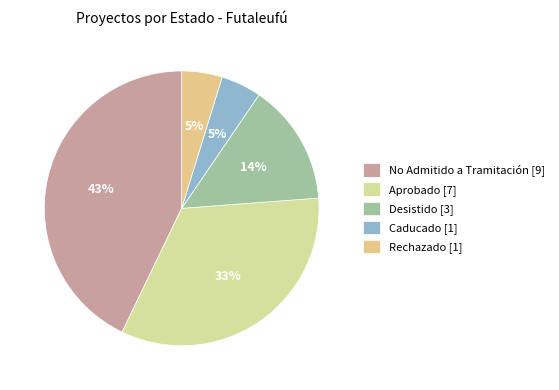

Which slice is the largest?

No Admitido a Tramitación